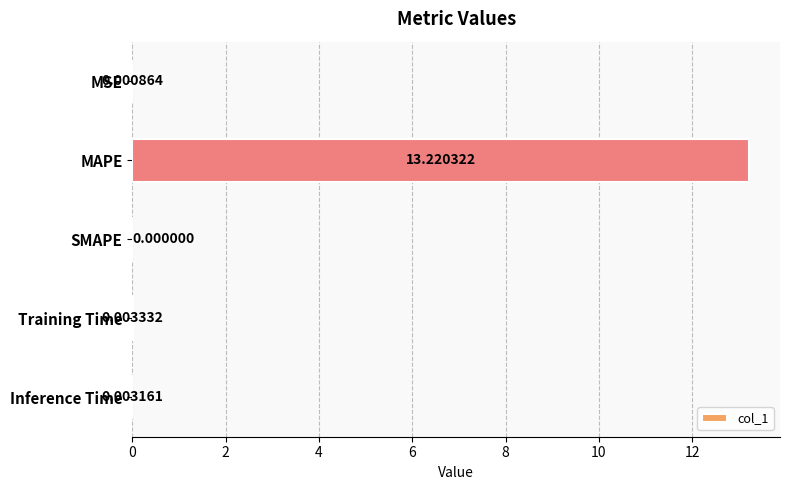

How many categories are shown in the chart?

5